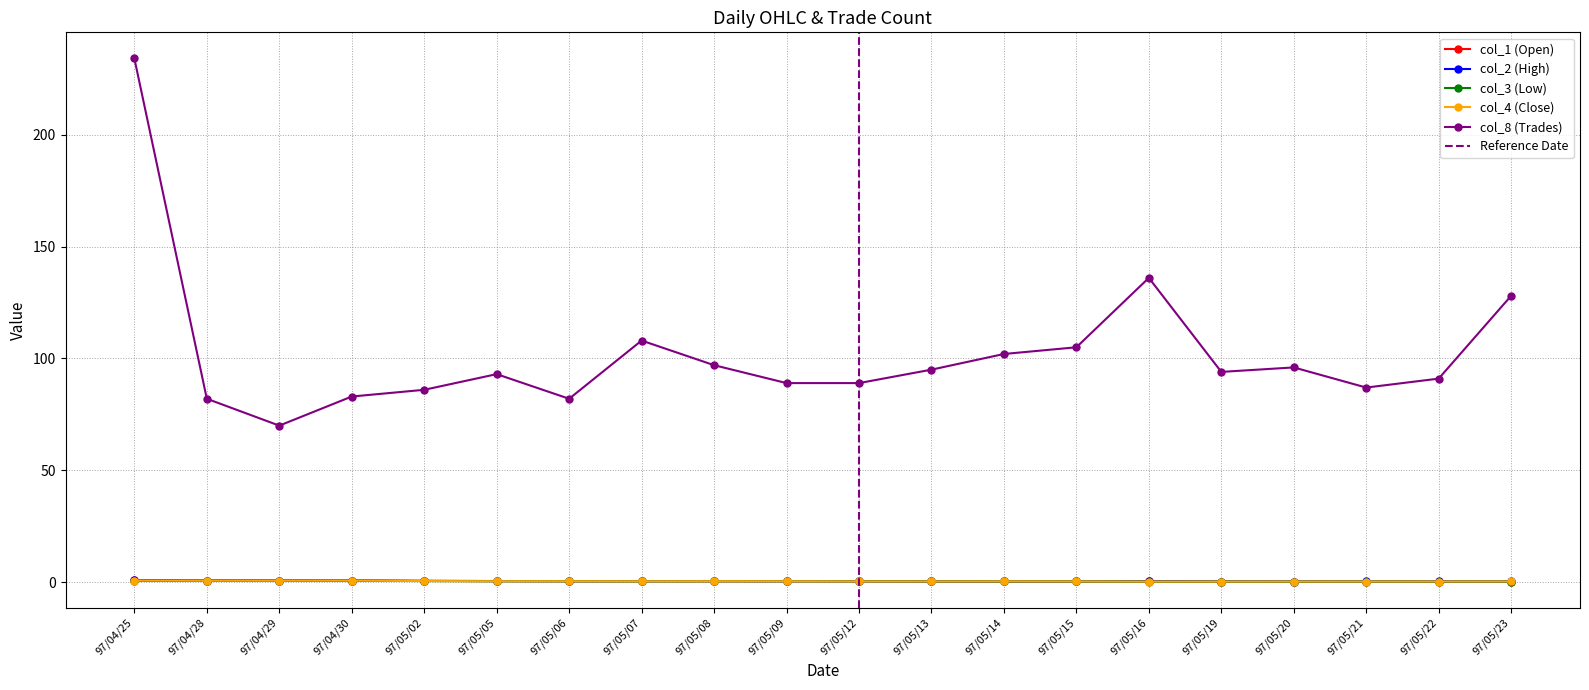

What is the approximate value of col_4 (Close) at 97/05/06?

0.5